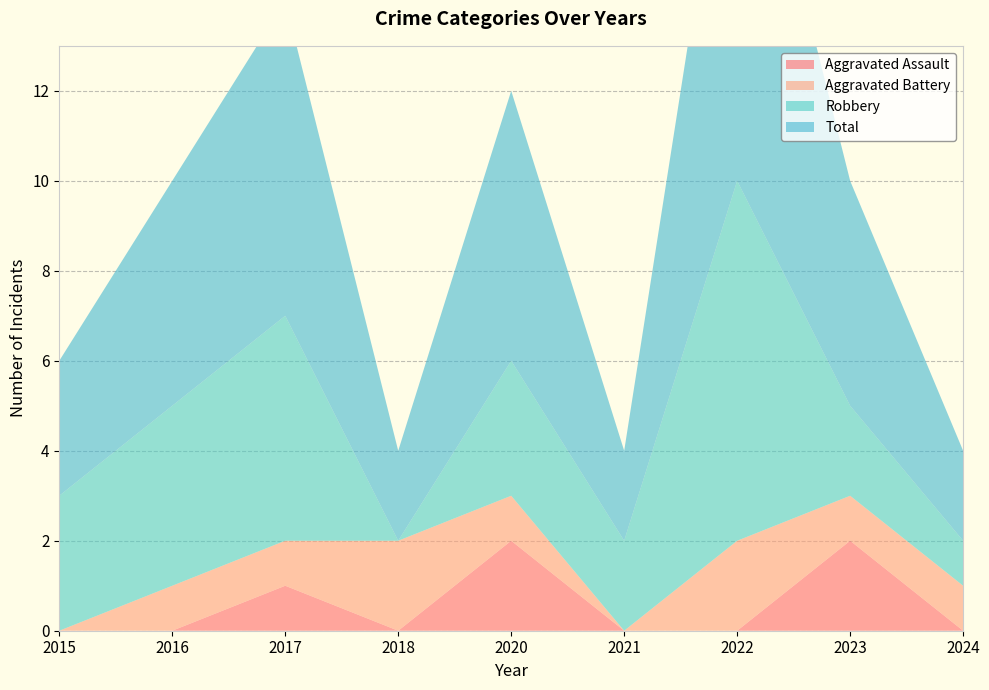

Reading left to right, extract all data points from this chart.

Aggravated Assault: 0	0	1	0	2	0	0	2	0
Aggravated Battery: 0	1	1	2	1	0	2	1	1
Robbery: 3	4	5	0	3	2	8	2	1
Total: 3	5	7	2	6	2	10	5	2